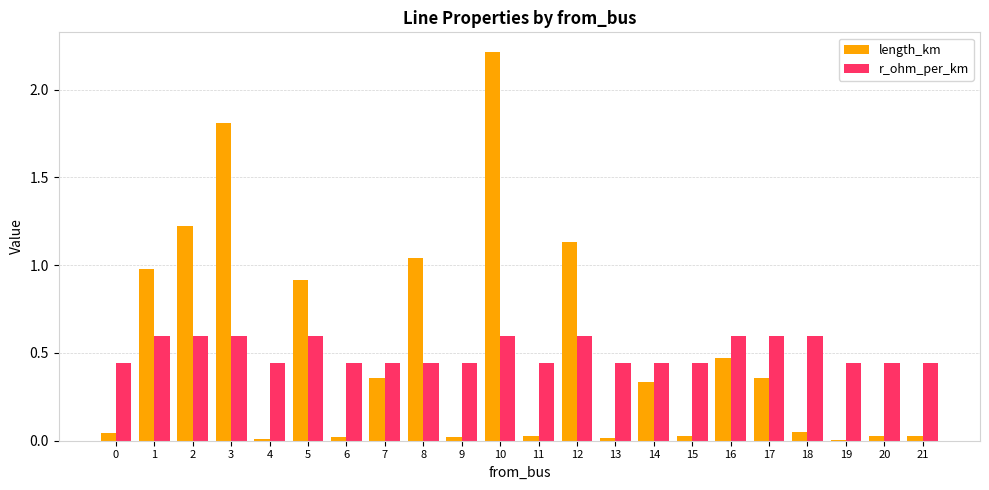

What is the sum of the length_km values at 12 and 14?

1.5